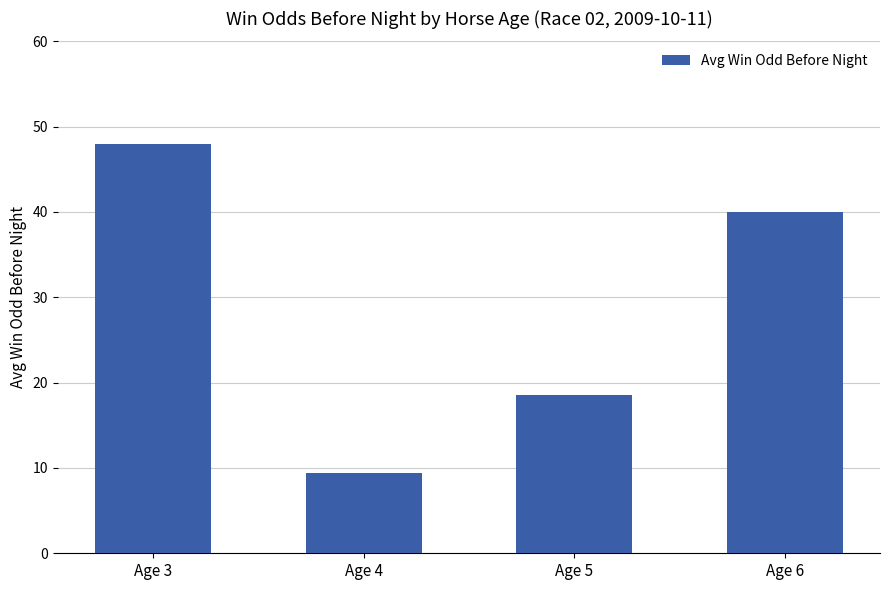

What is the change in value from Age 4 to Age 5?

+9.1